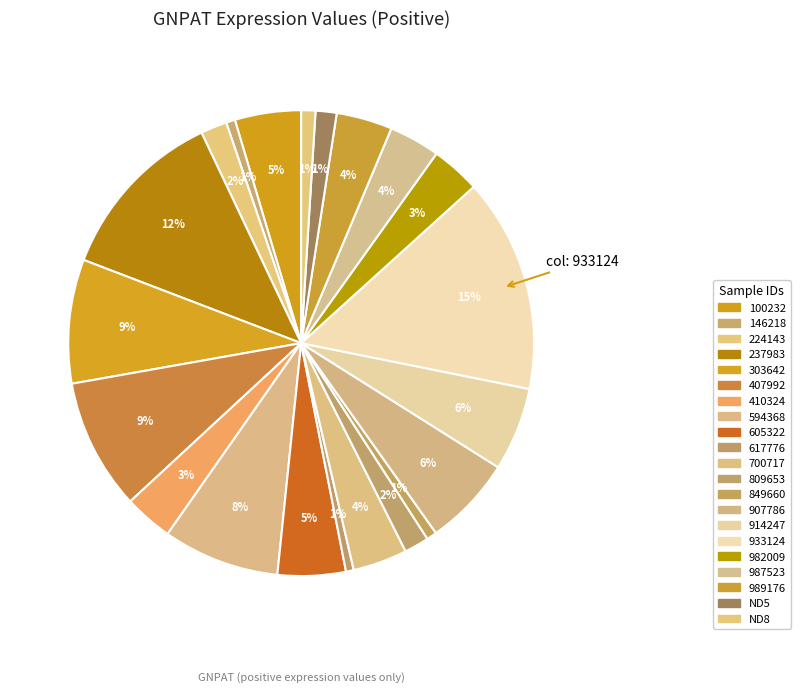

What is the total percentage of 617776 and 410324?

3.9%